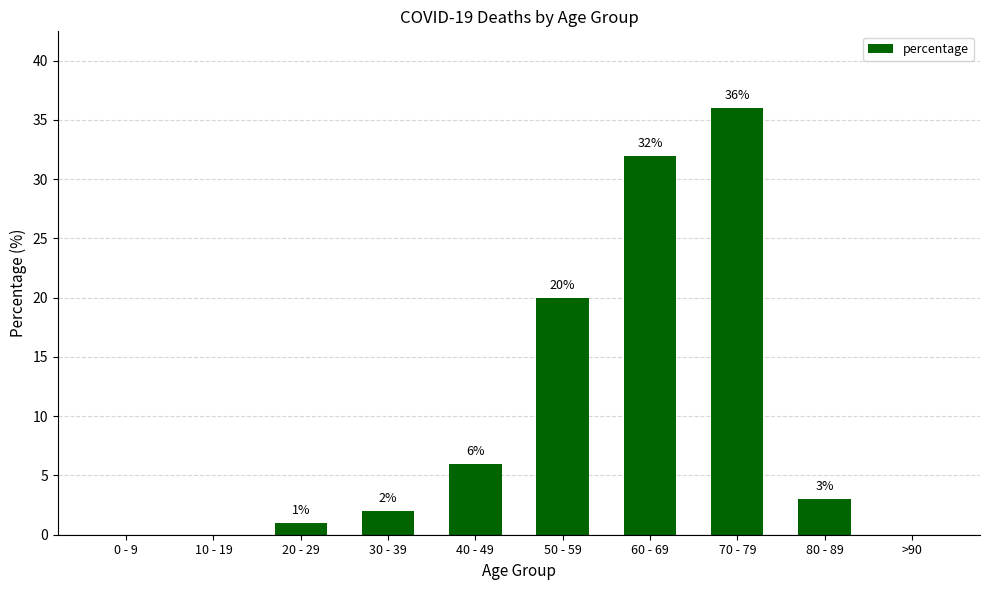

Where does the data first go above 3?

40 - 49